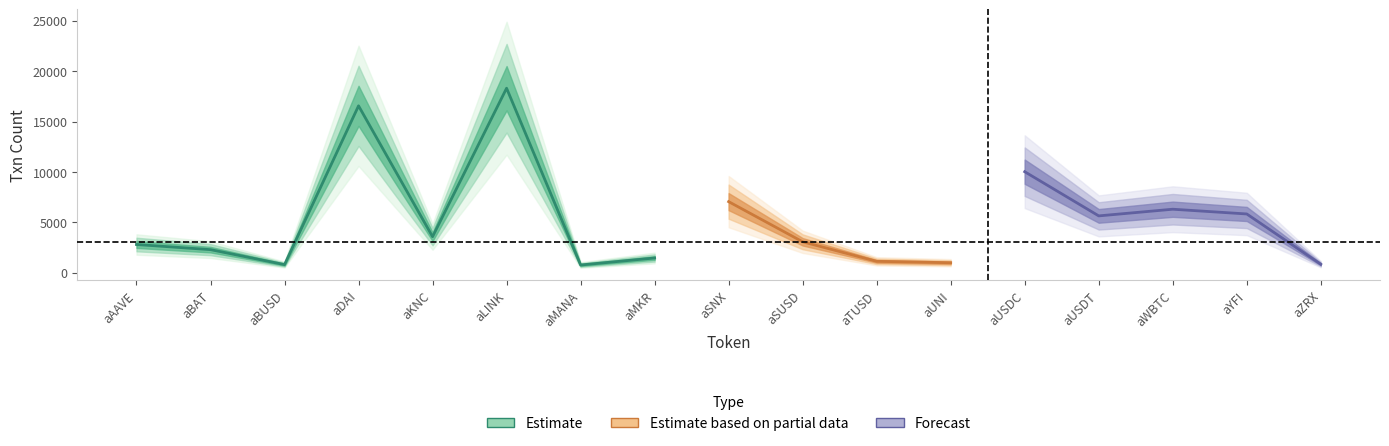

How many points are lower than both their immediate neighbors (excluding endpoints)?

5